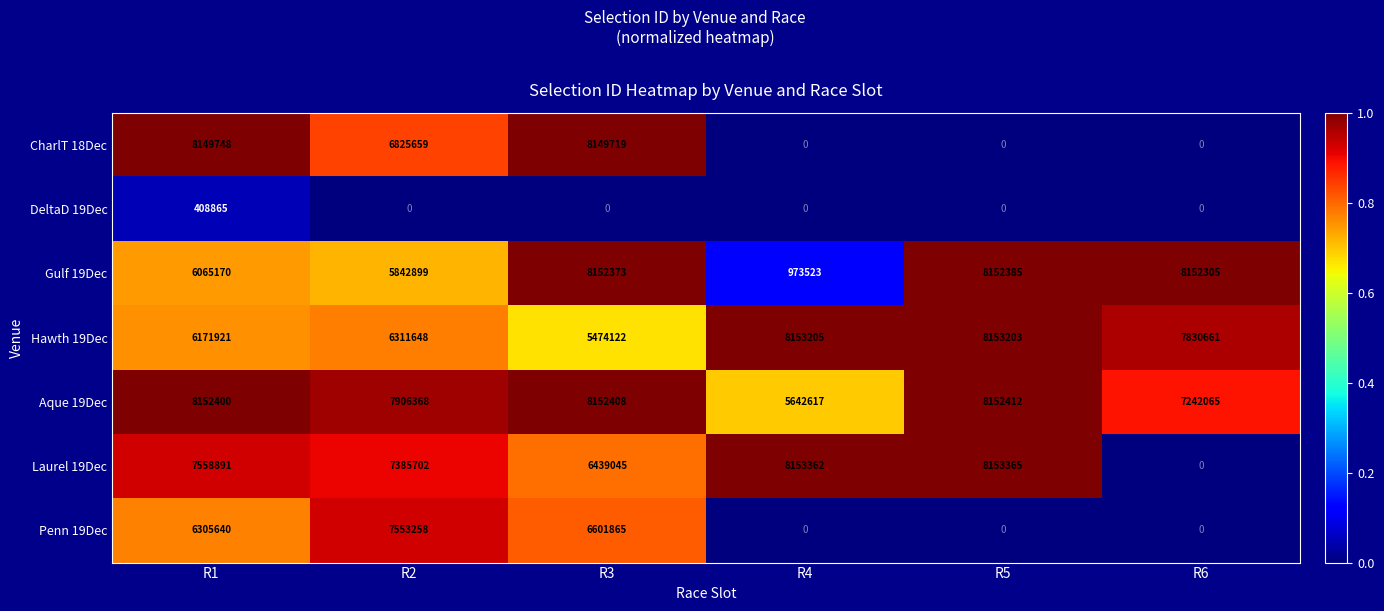

At which category does the chart reach its peak across all series?

R5